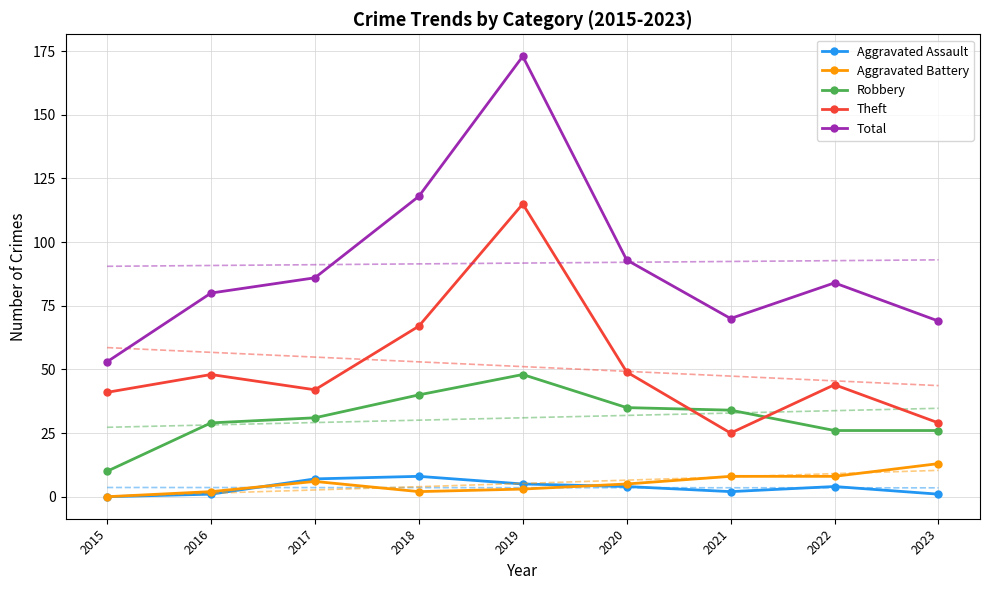

Reading left to right, transcribe all the data shown in this chart.

Aggravated Assault: 2015=0	2016=1	2017=7	2018=8	2019=5	2020=4	2021=2	2022=4	2023=1
Aggravated Battery: 2015=0	2016=2	2017=6	2018=2	2019=3	2020=5	2021=8	2022=8	2023=13
Robbery: 2015=10	2016=29	2017=31	2018=40	2019=48	2020=35	2021=34	2022=26	2023=26
Theft: 2015=41	2016=48	2017=42	2018=67	2019=115	2020=49	2021=25	2022=44	2023=29
Total: 2015=53	2016=80	2017=86	2018=118	2019=173	2020=93	2021=70	2022=84	2023=69